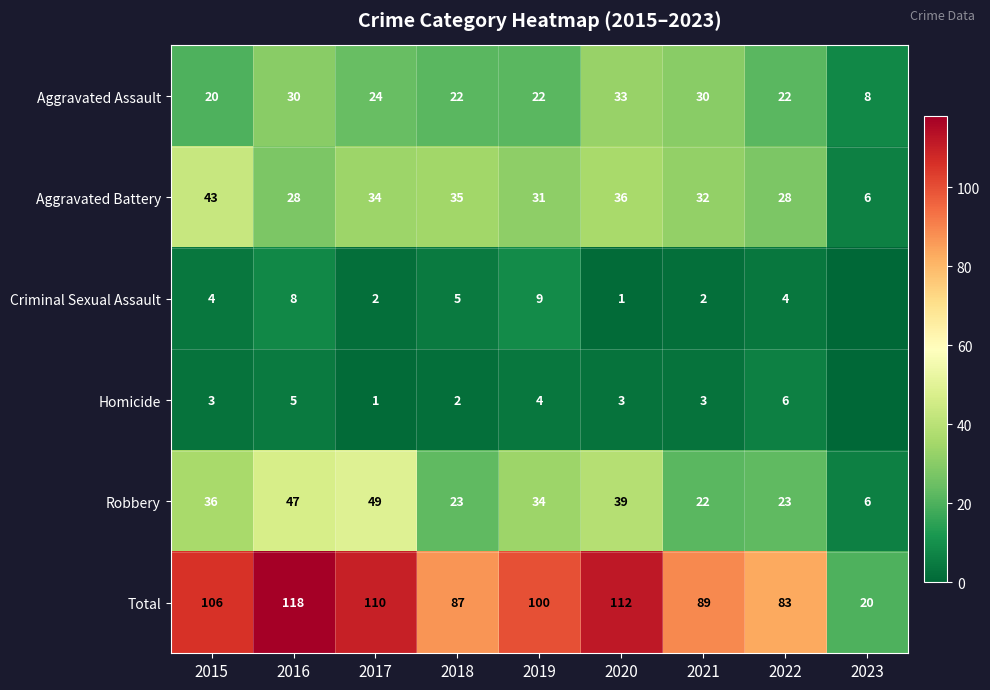

Read the Aggravated Assault value at 2017.

24